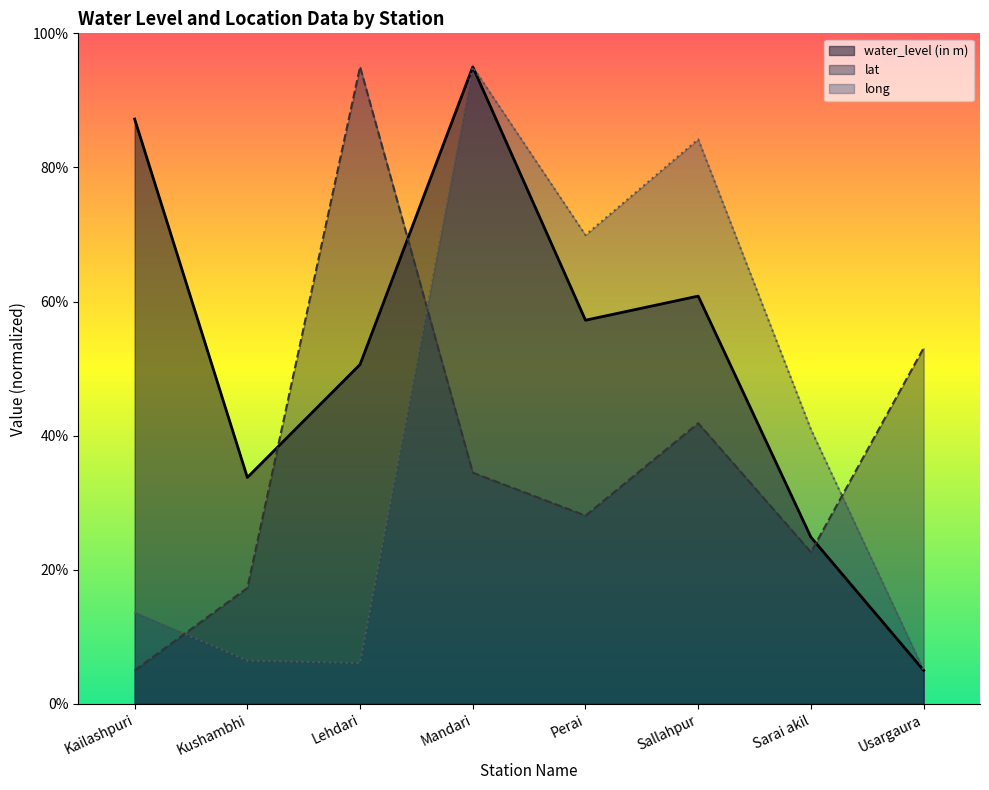

True or false: long and water_level (in m) intersect in this chart.

False